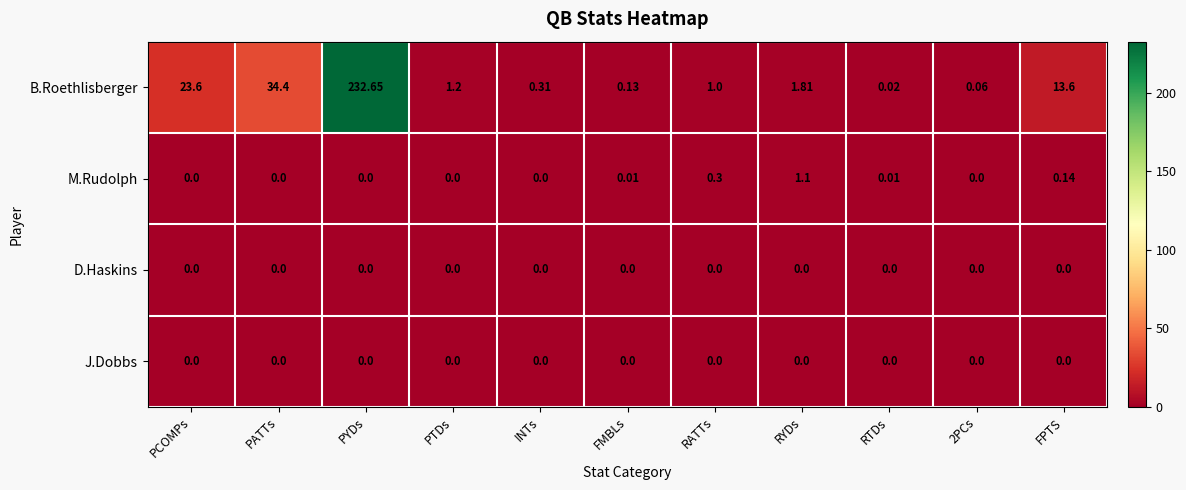

Which category has the highest value across all series?

PYDs